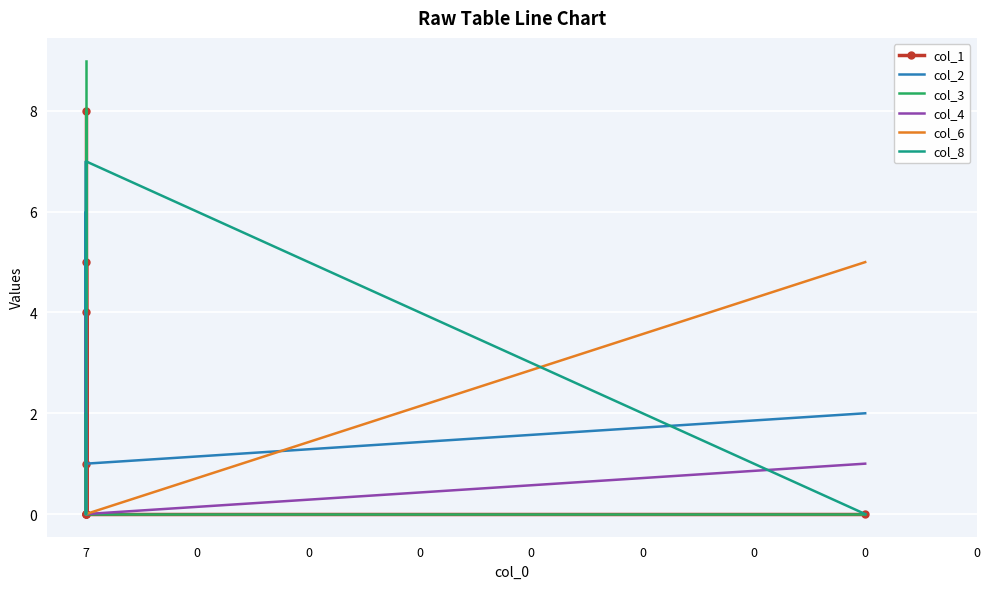

True or false: col_1 has a value of 1 at 0.

False